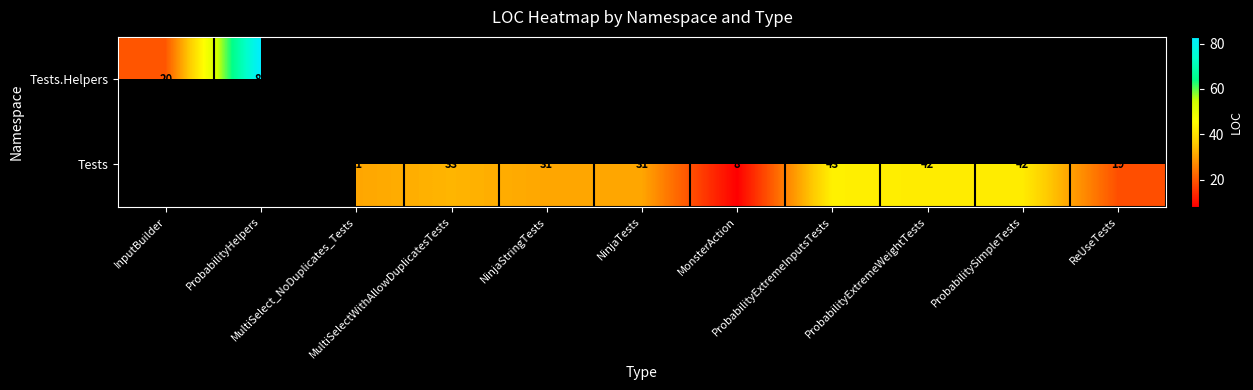

At how many categories does at least one series exceed 36?

4